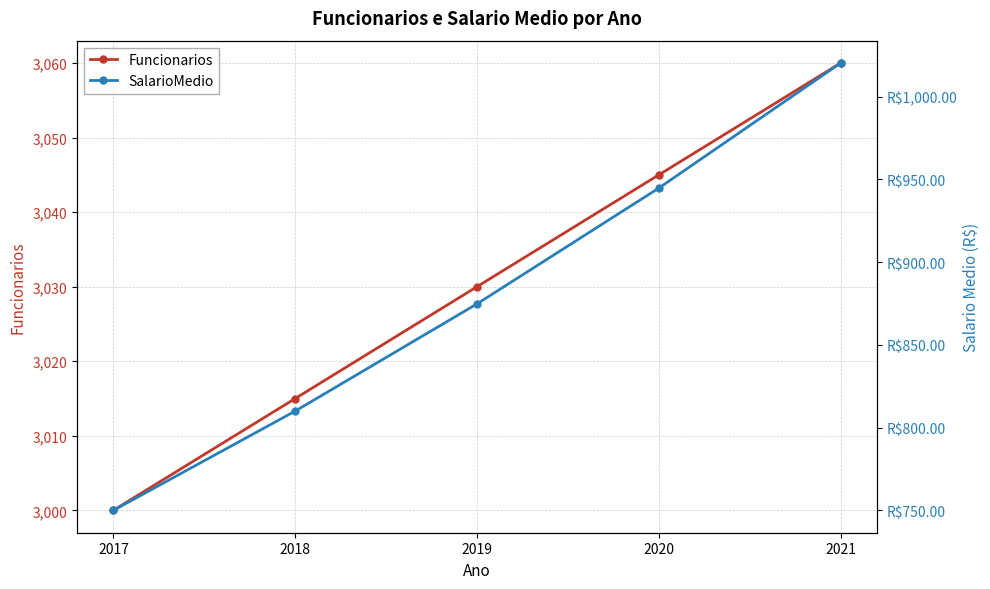

What is the smallest value displayed?

750.0